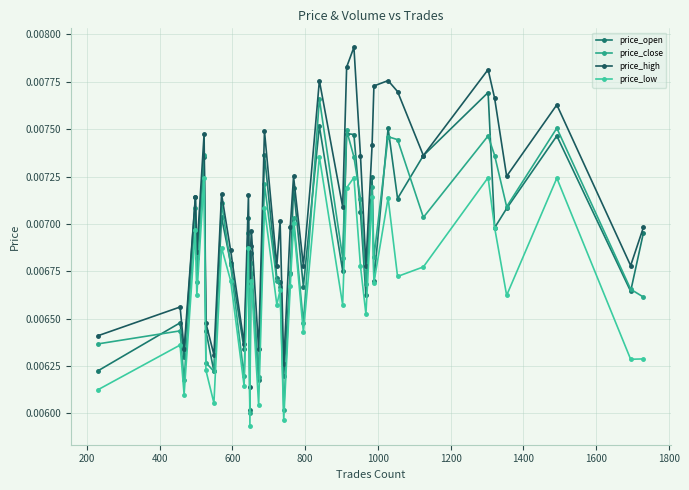

List the series in order of their peak value, lowest first.

price_low, price_close, price_open, price_high